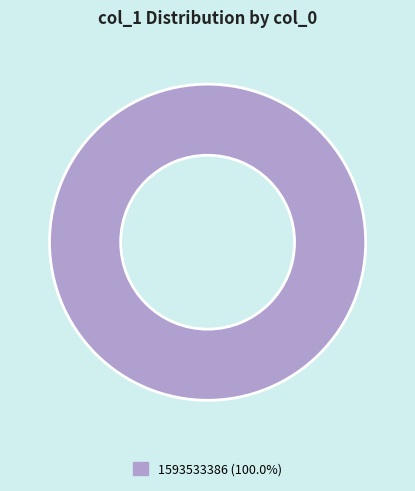

Is there a majority slice in this chart?

Yes